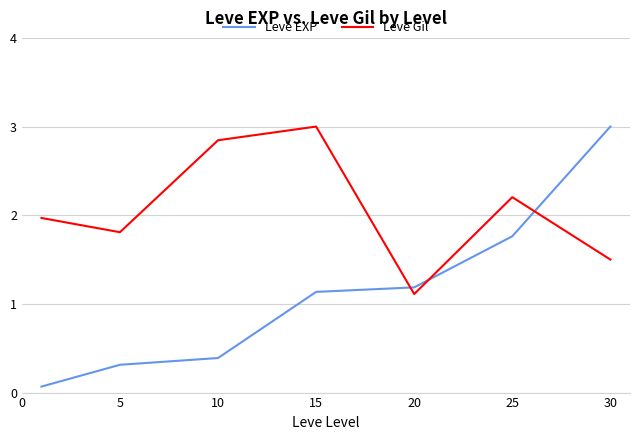

List the series in order of their overall mean, highest first.

Leve Gil, Leve EXP